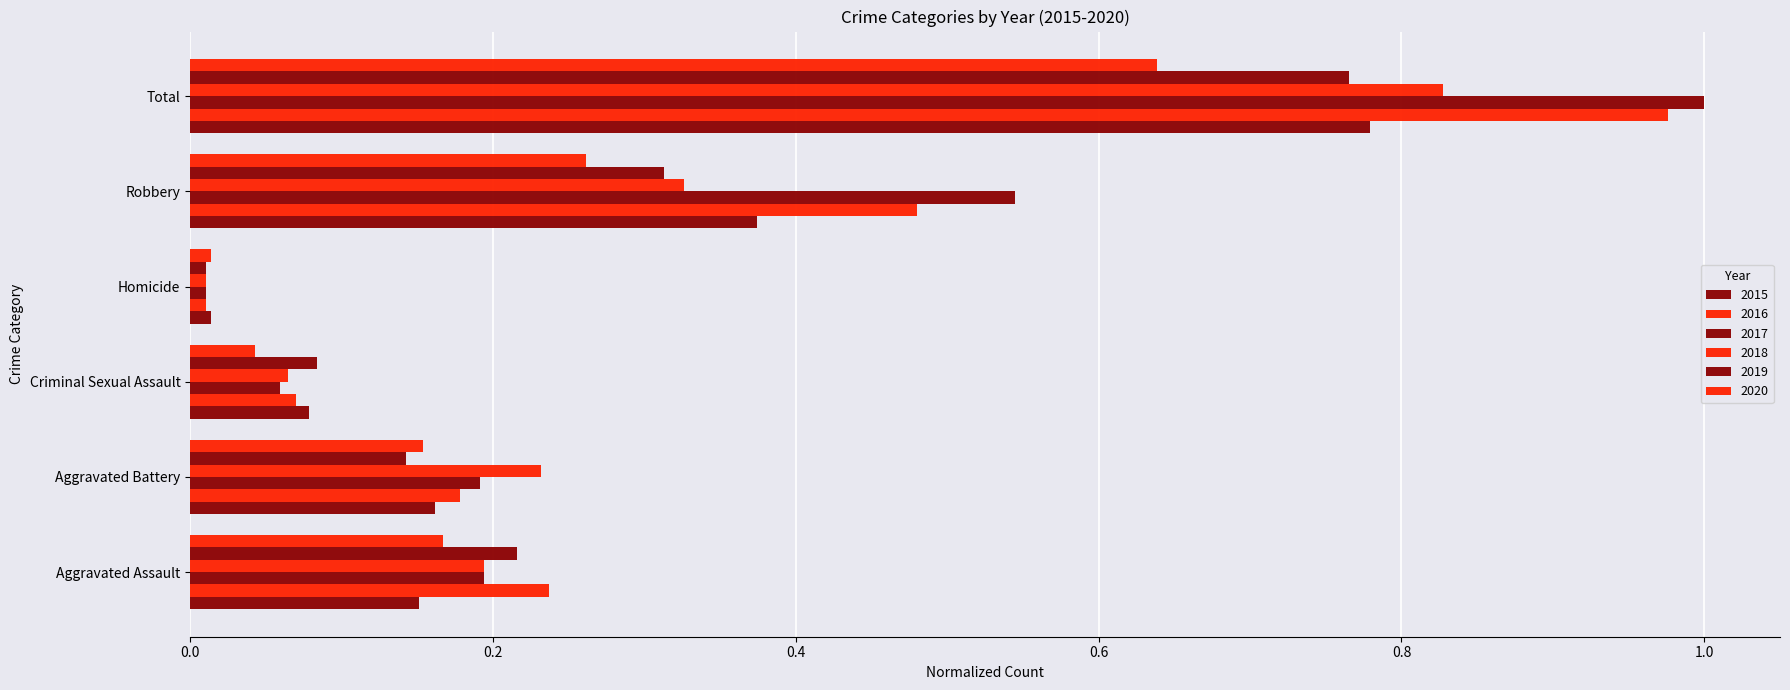

Reading left to right, list all the values displayed in this chart.

2015: 0.2	0.2	0.1	0.0	0.4	0.8
2016: 0.2	0.2	0.1	0.0	0.5	1.0
2017: 0.2	0.2	0.1	0.0	0.5	1.0
2018: 0.2	0.2	0.1	0.0	0.3	0.8
2019: 0.2	0.1	0.1	0.0	0.3	0.8
2020: 0.2	0.2	0.0	0.0	0.3	0.6